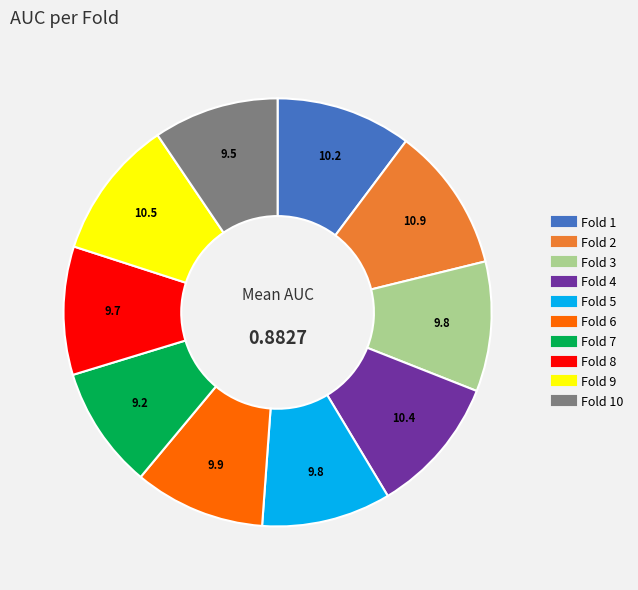

Is there a majority slice in this chart?

No